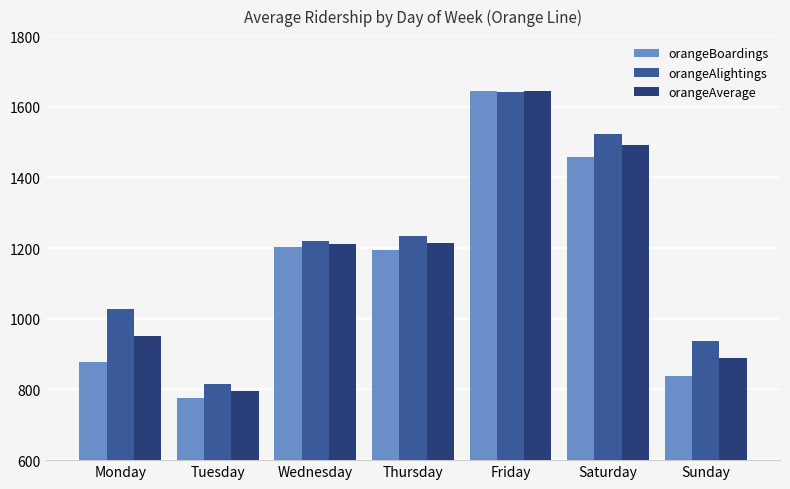

What is the difference between the orangeAlightings values at Sunday and Thursday?

295.0